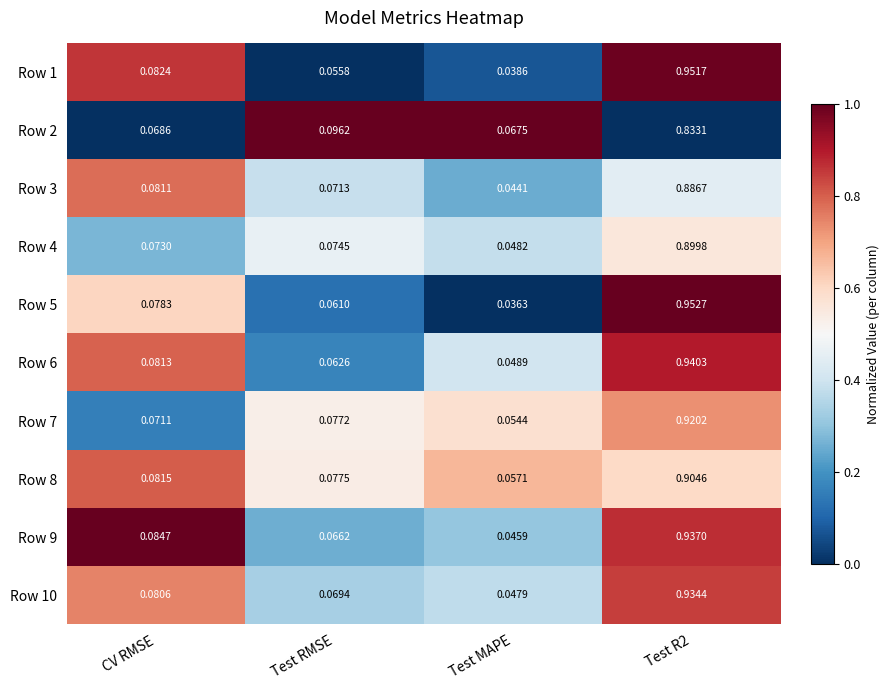

Is the value of Row 8 at Test RMSE greater than the value of Row 6 at Test R2?

No